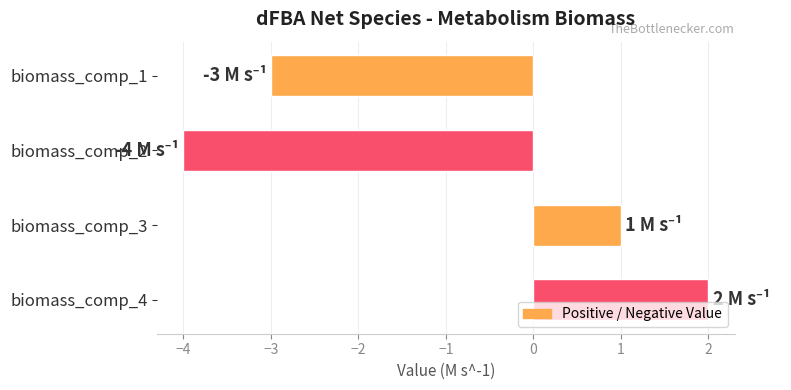

How many data points are less than 1?

2